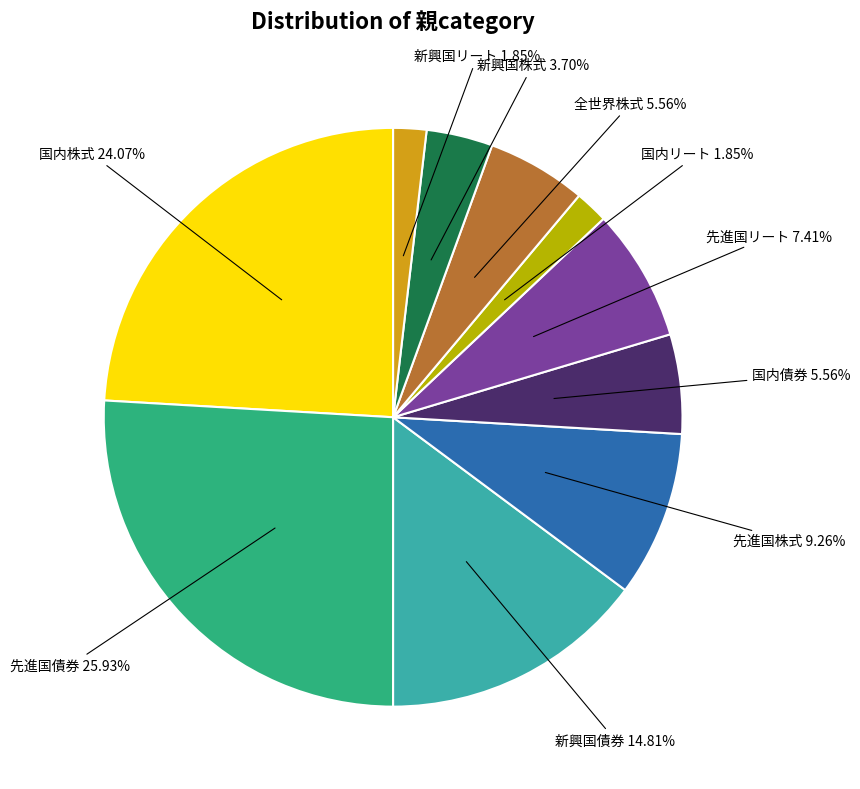

How many slices are in this pie chart?

10